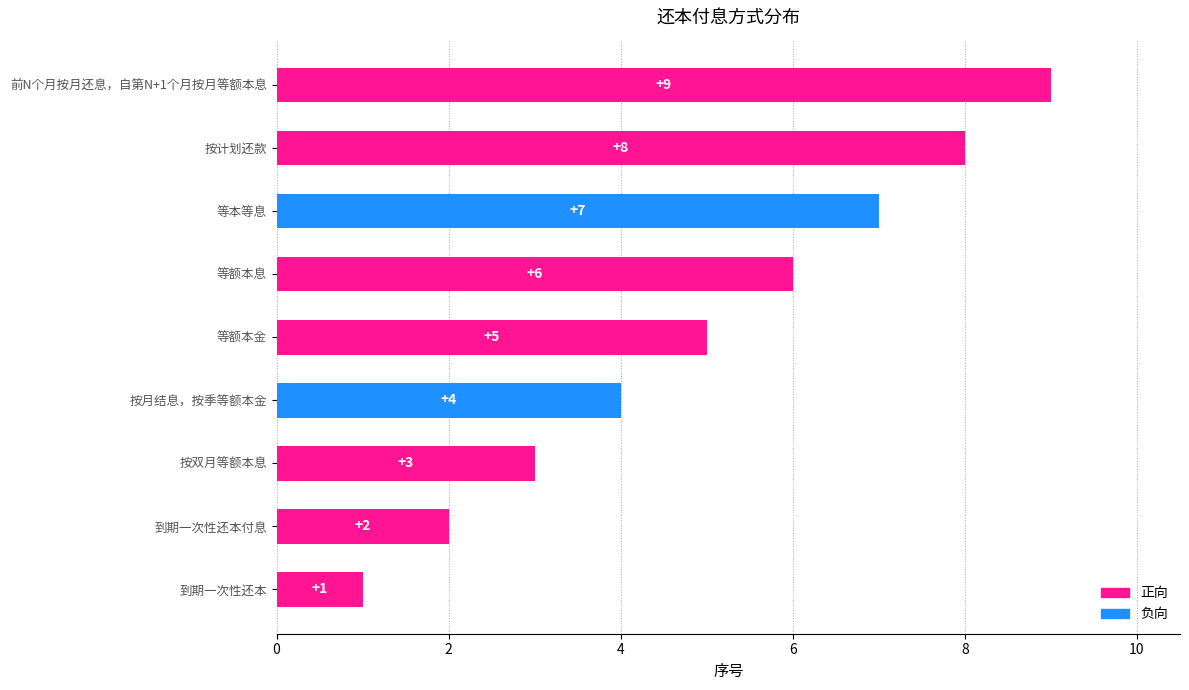

Are the bars horizontal?

Yes